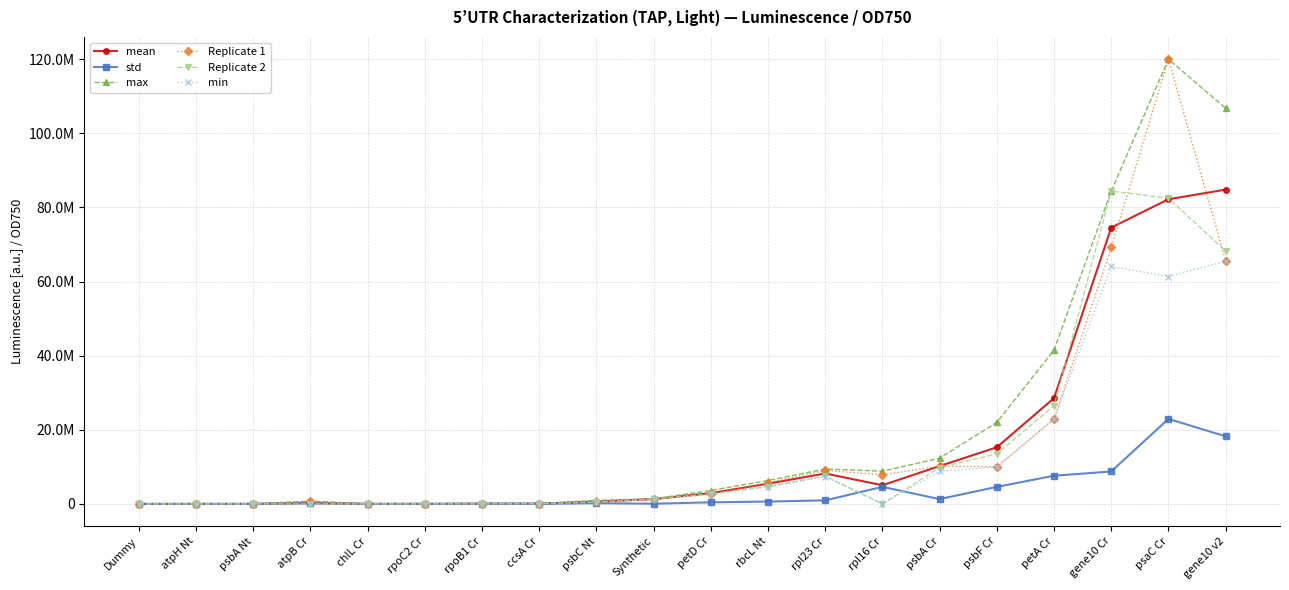

Does the chart have visible grid lines?

Yes